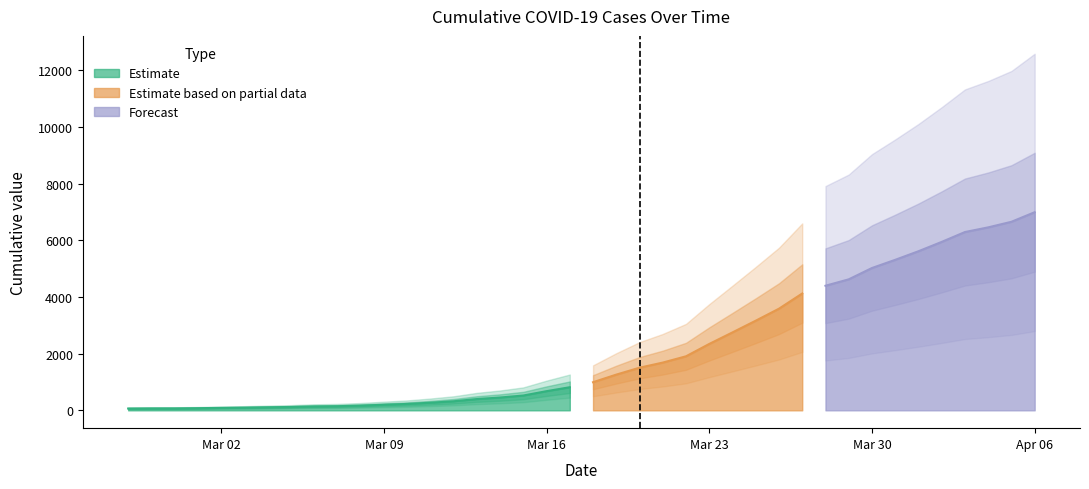

True or false: the data has more than 0 interior local peaks.

False